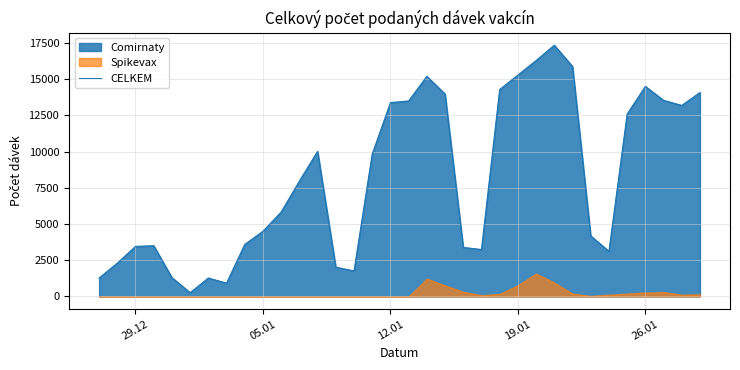

How many lines are shown in the chart?

1